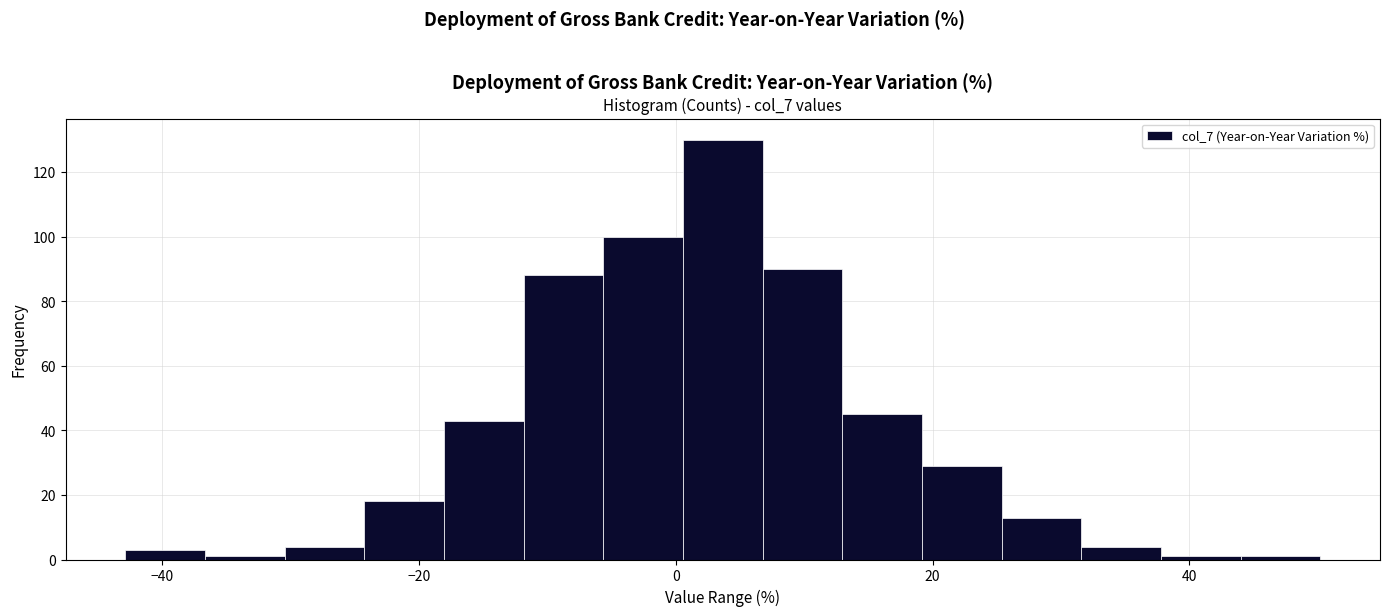

Read against the x-axis, roughly where is the centre of the tallest bar?

4